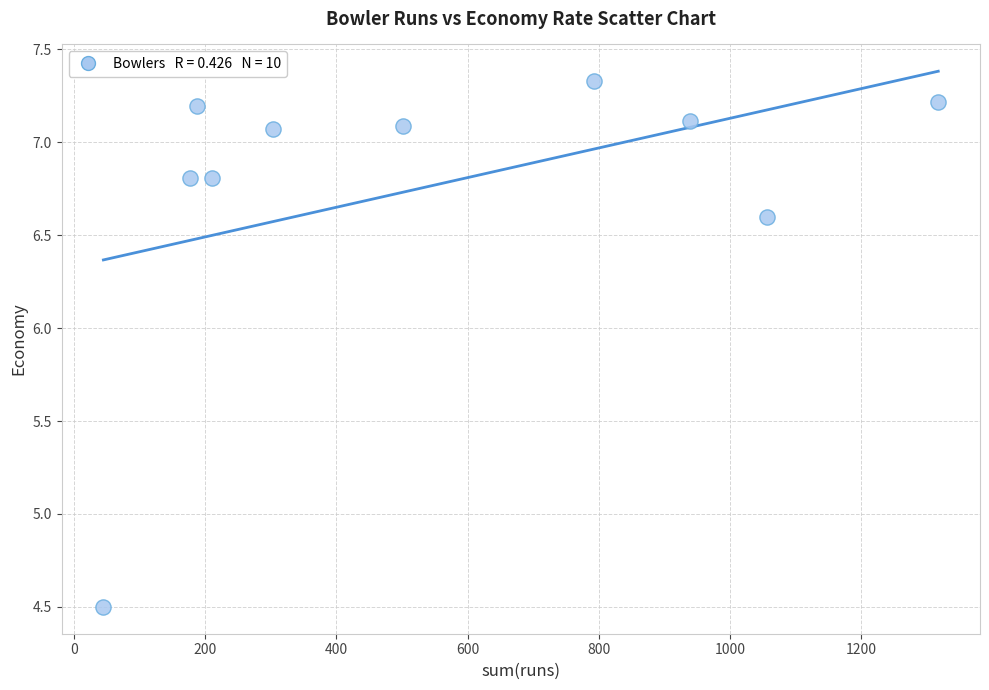

What is the average X value?

553.0